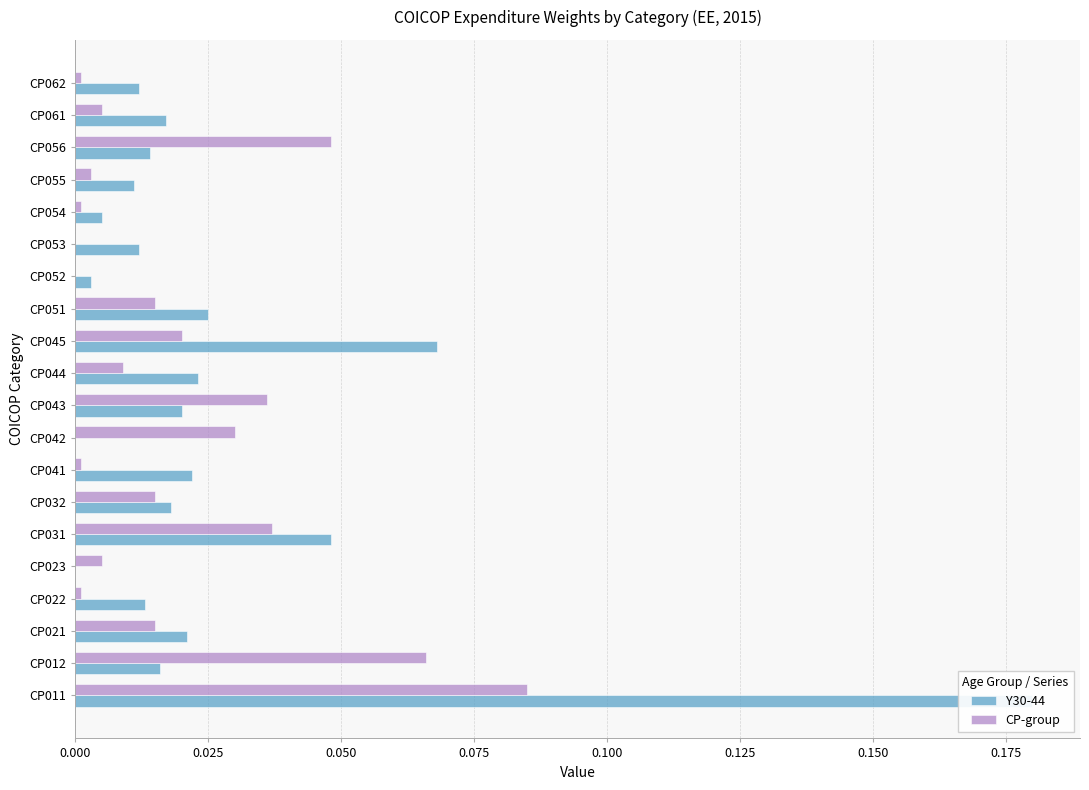

The value of CP-group at CP022 is 0.0. True or false?

True